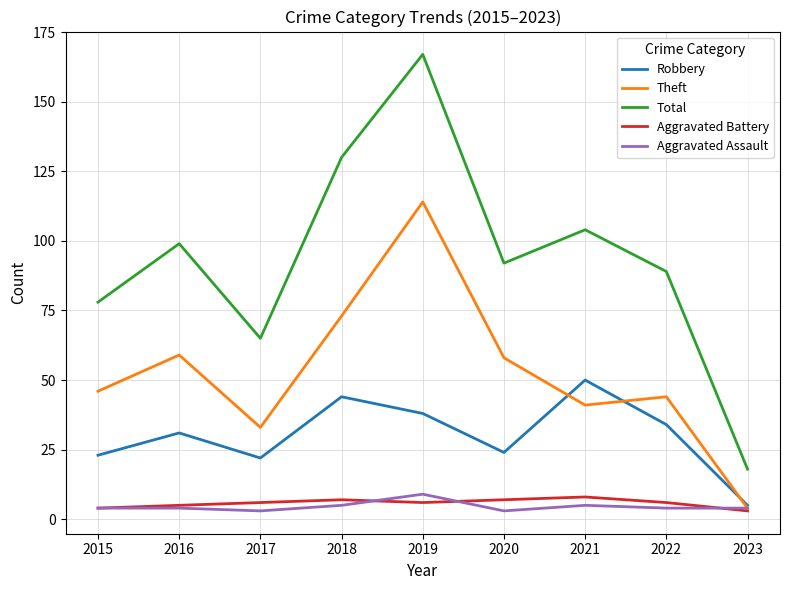

How many lines are shown in the chart?

5